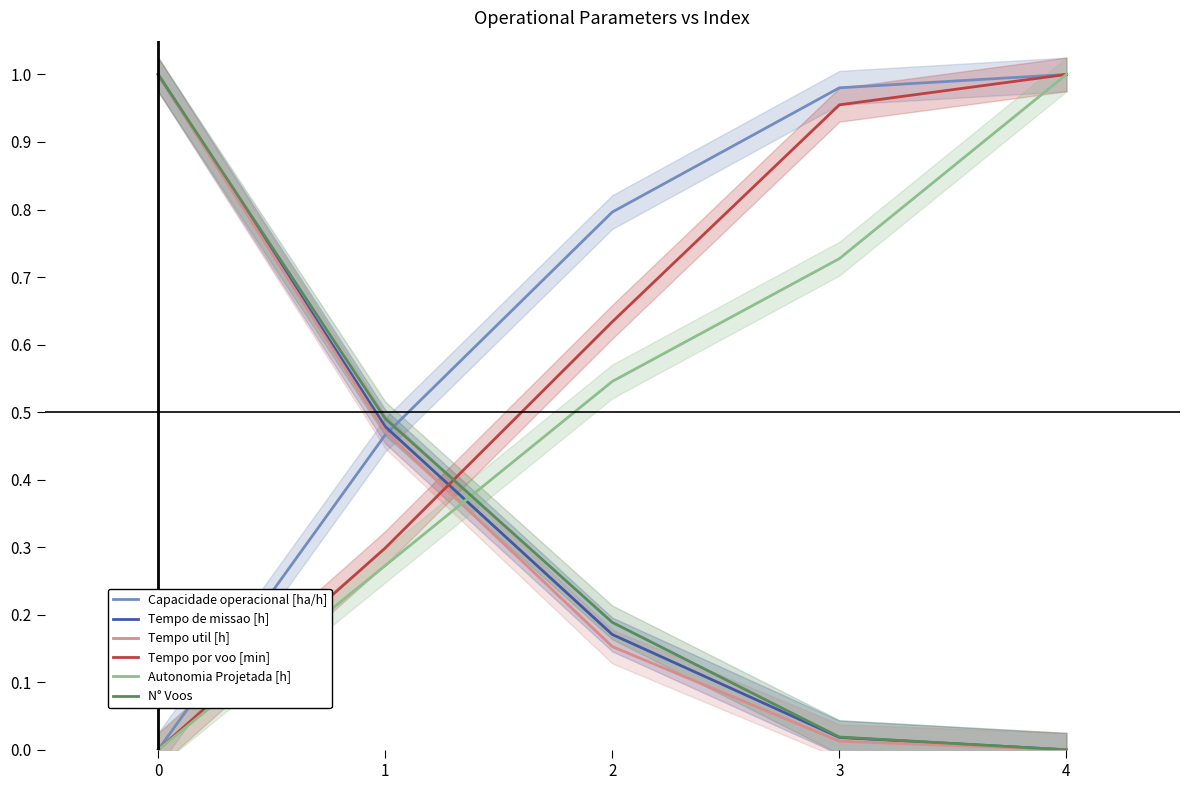

True or false: Tempo de missao [h] has a value of 1.0 at 0.

True